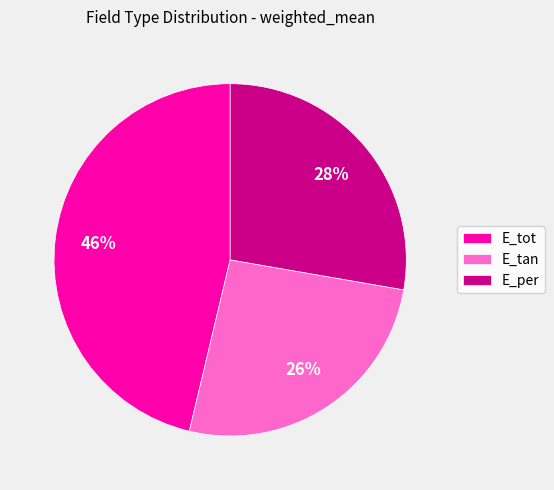

The E_per slice represents 34% of the pie. True or false?

False